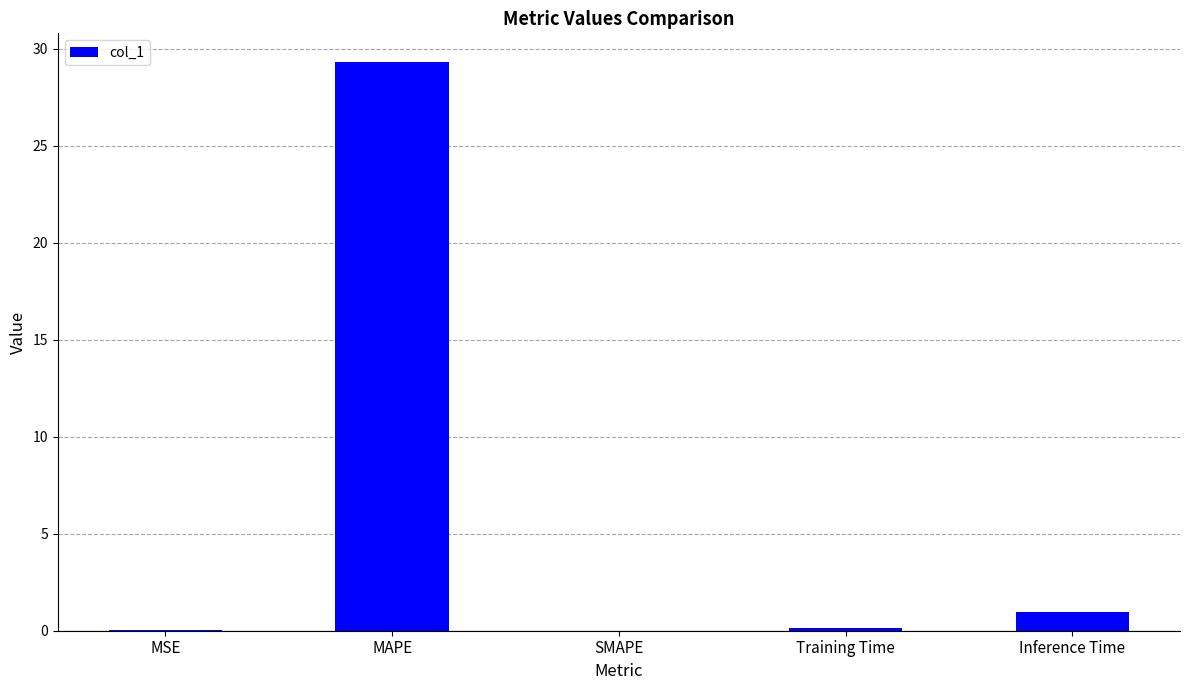

What is the sum of the values at Inference Time and SMAPE?

1.0